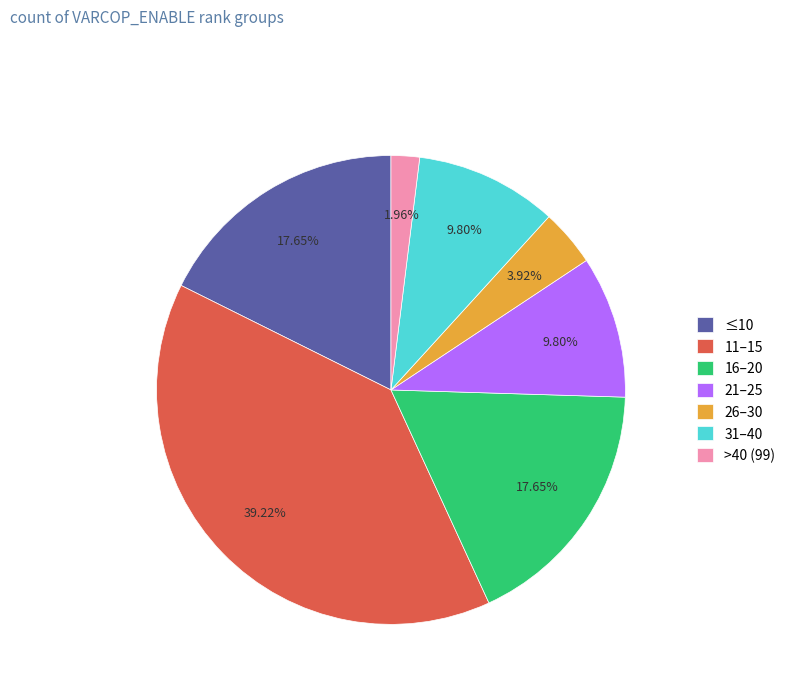

Between 31–40 and >40 (99), which is larger?

31–40